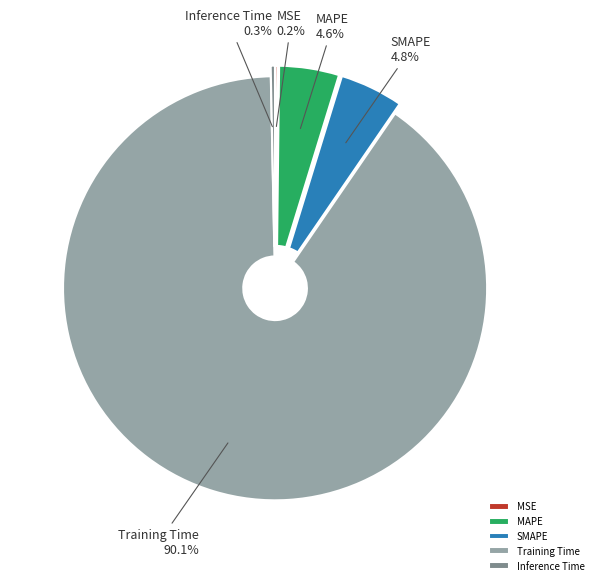

What percentage do Inference Time and Training Time together represent?

90.4%